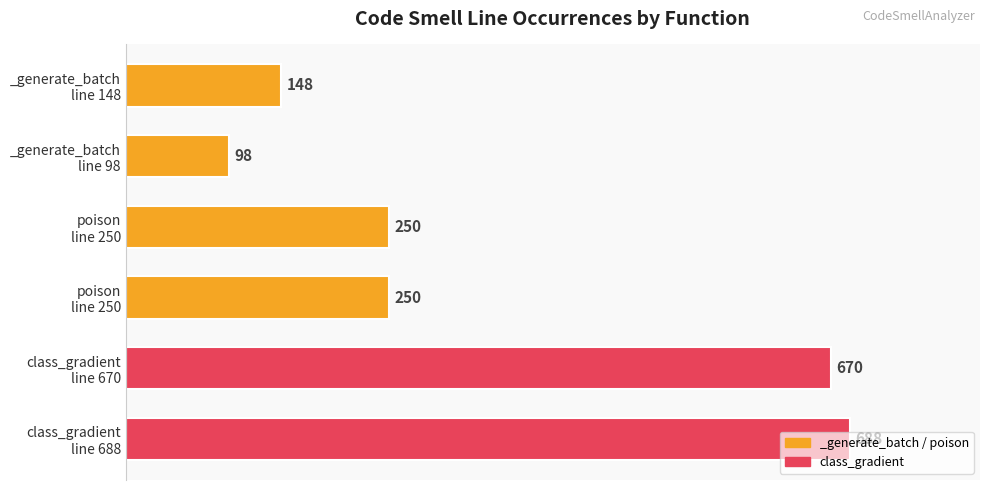

Does the chart contain any negative values?

No